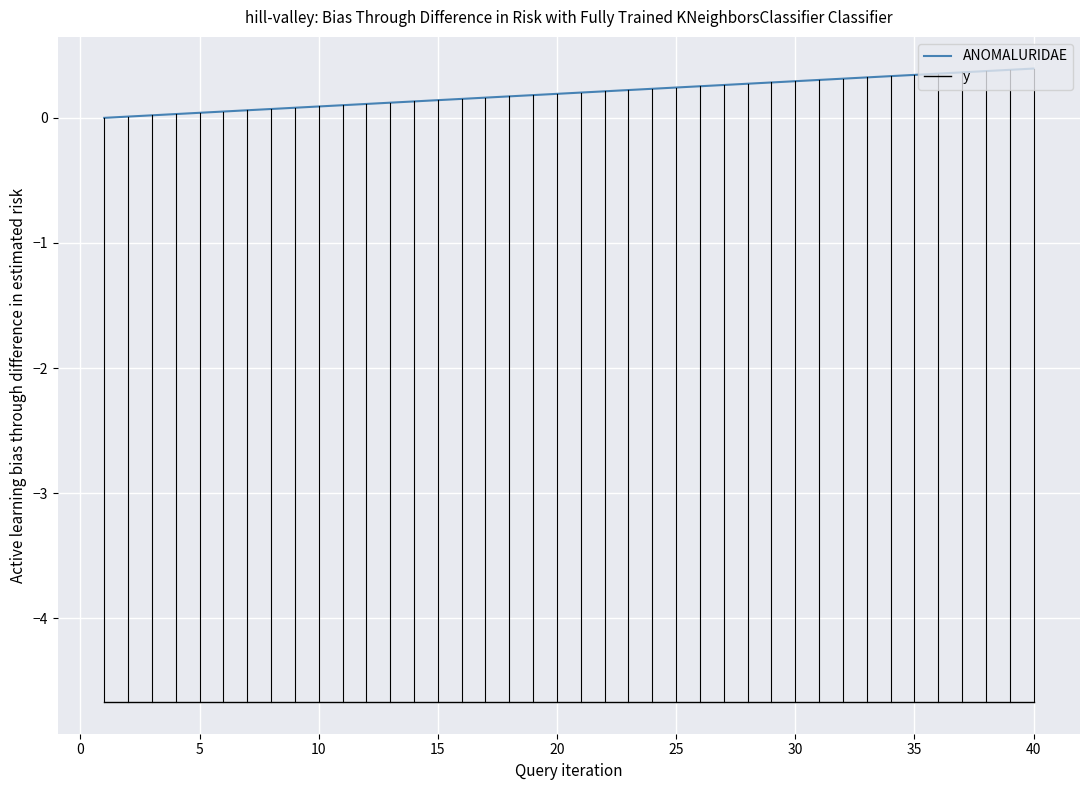

Which series has the largest range (max minus min)?

ANOMALURIDAE